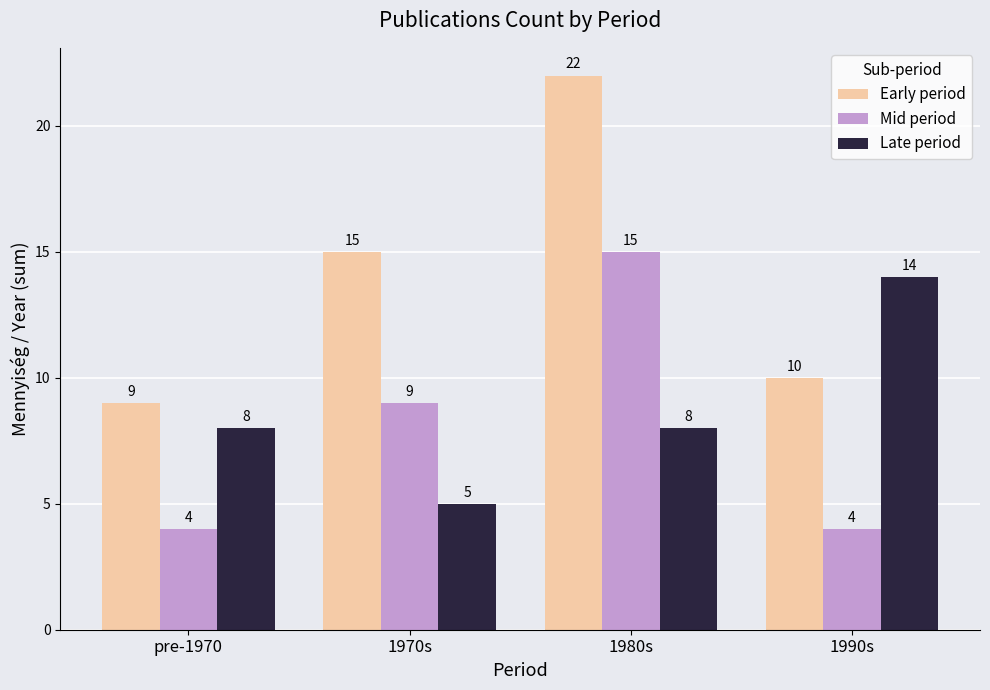

What is the label of the 1st bar from the right?

1990s